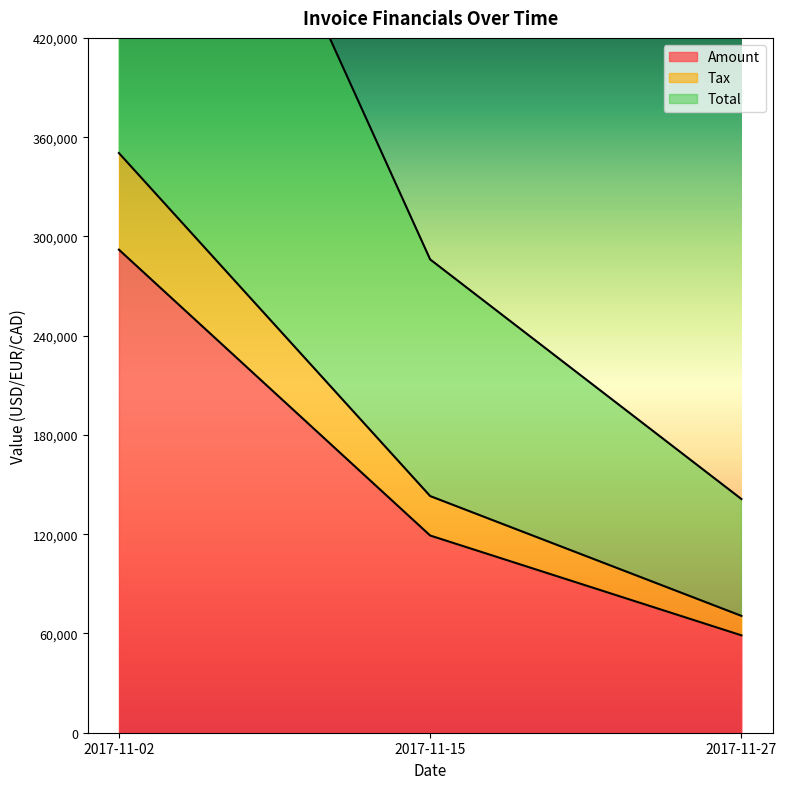

The value of Amount at 2017-11-15 is 119204. True or false?

True